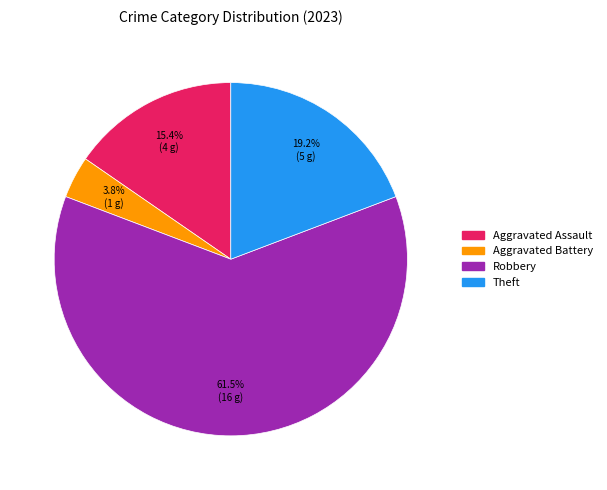

Is there a majority slice in this chart?

Yes